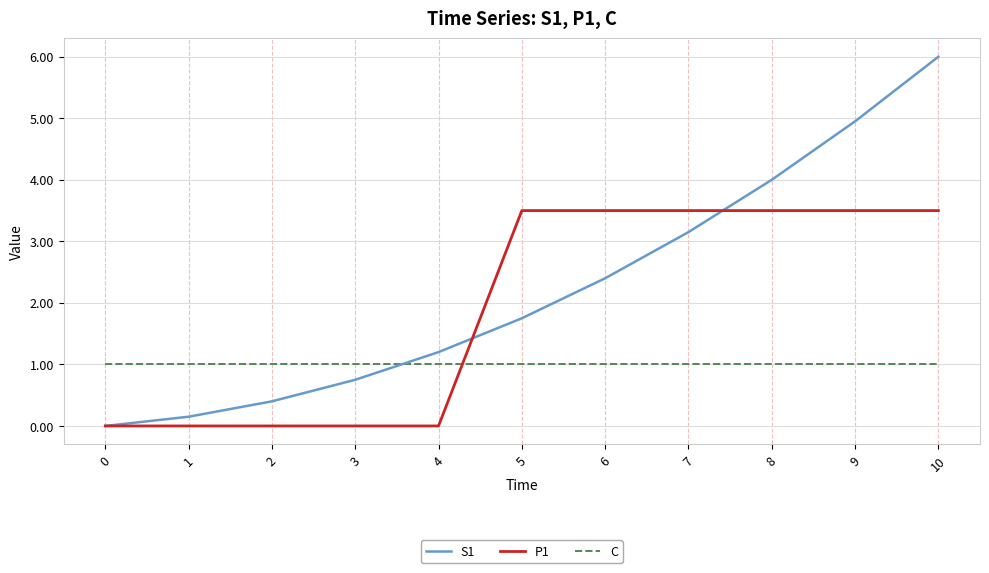

How many intersections are there between S1 and C?

1